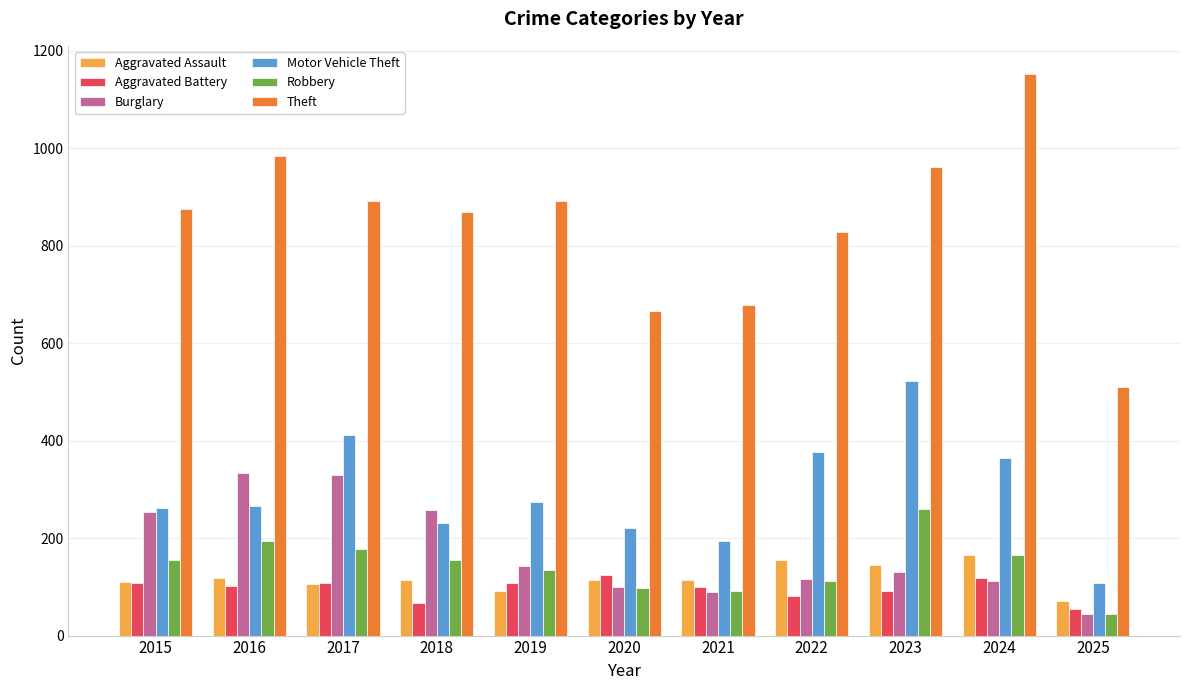

True or false: Burglary has a value of 202 at 2023.

False